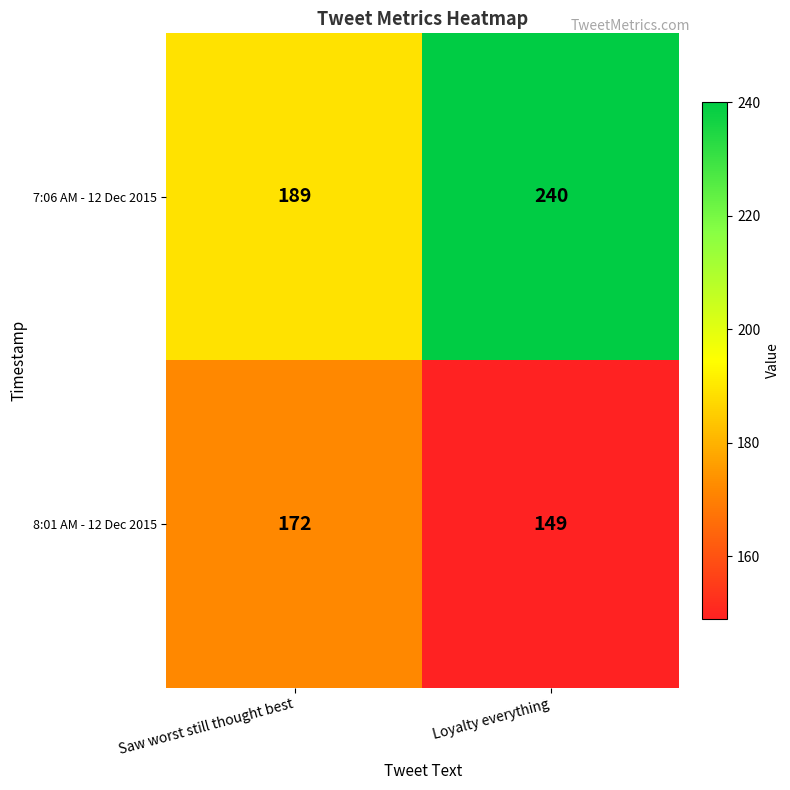

Which series has the largest range (max minus min)?

7:06 AM - 12 Dec 2015